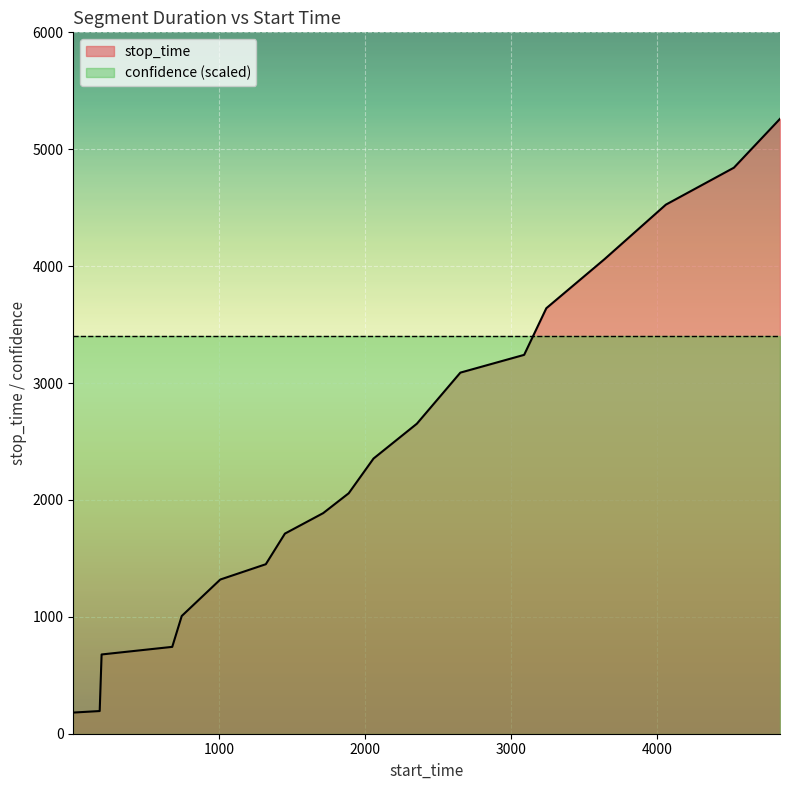

How many values exceed 2057?

9